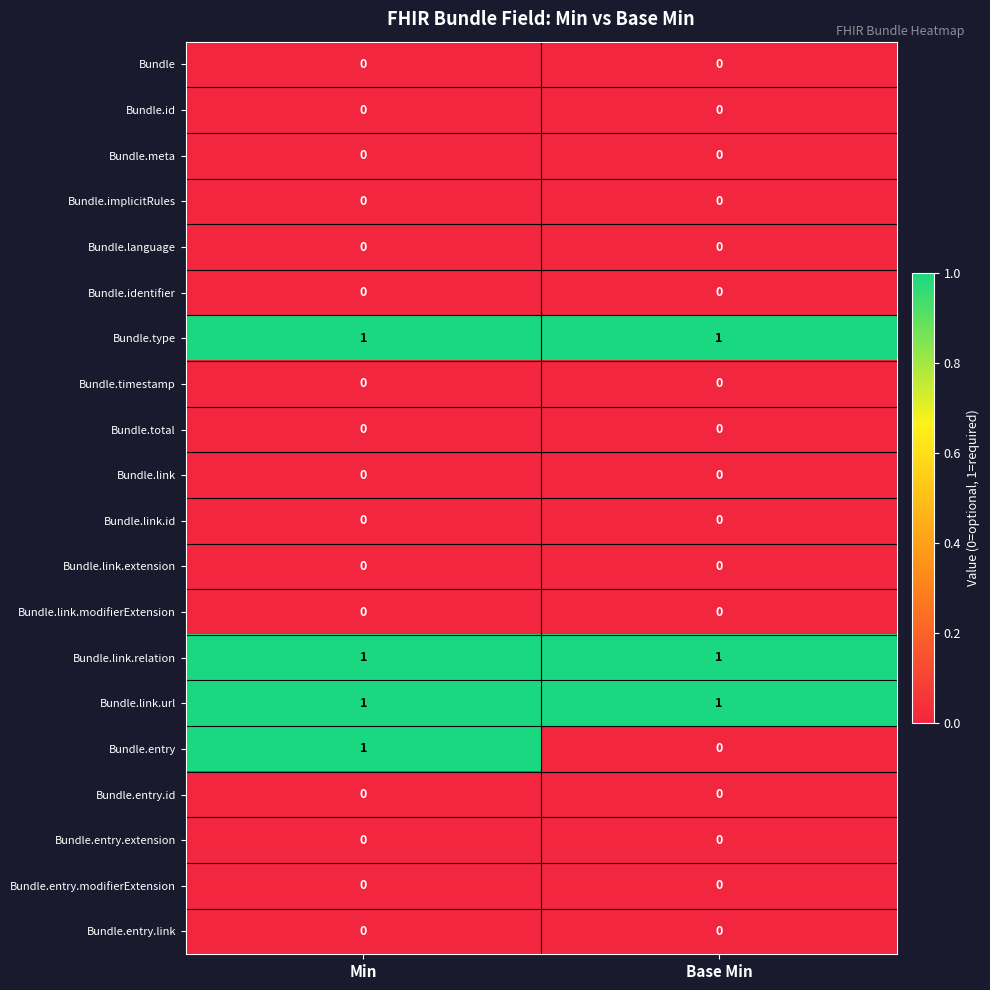

What is the difference between the highest and lowest values at Min?

1